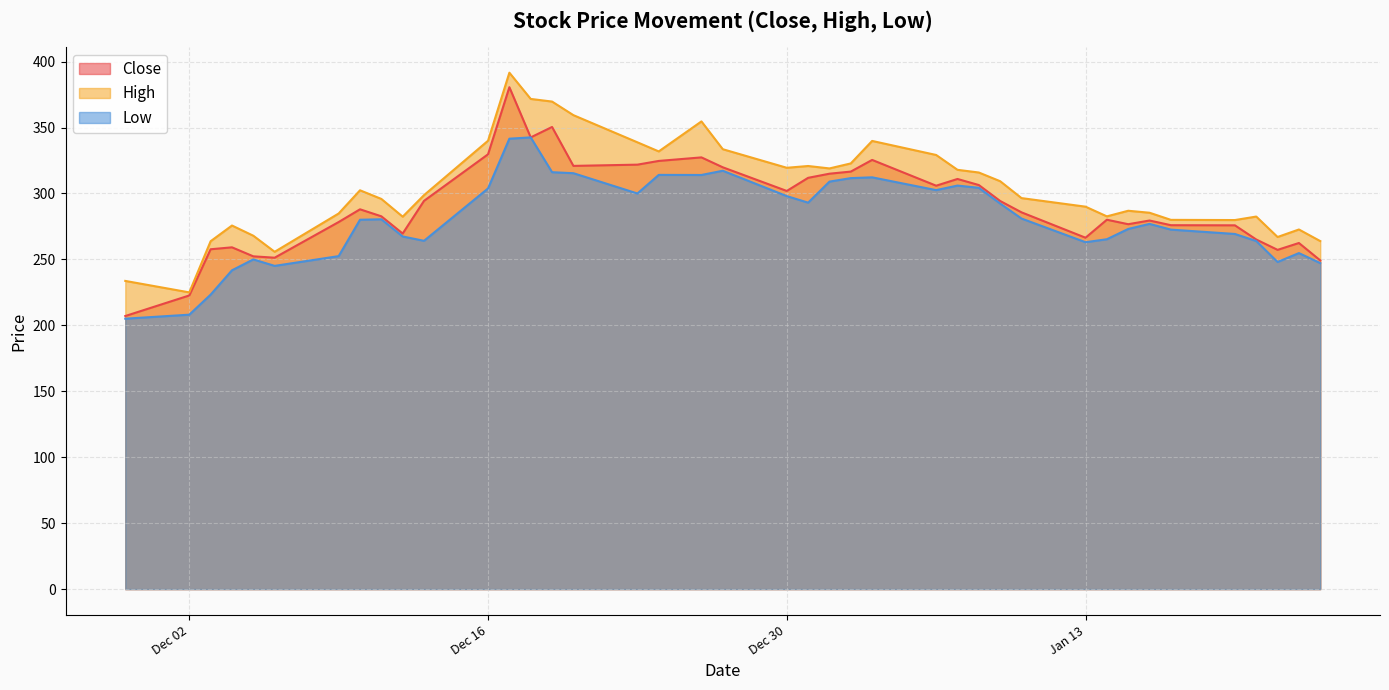

True or false: Close and Low intersect in this chart.

False